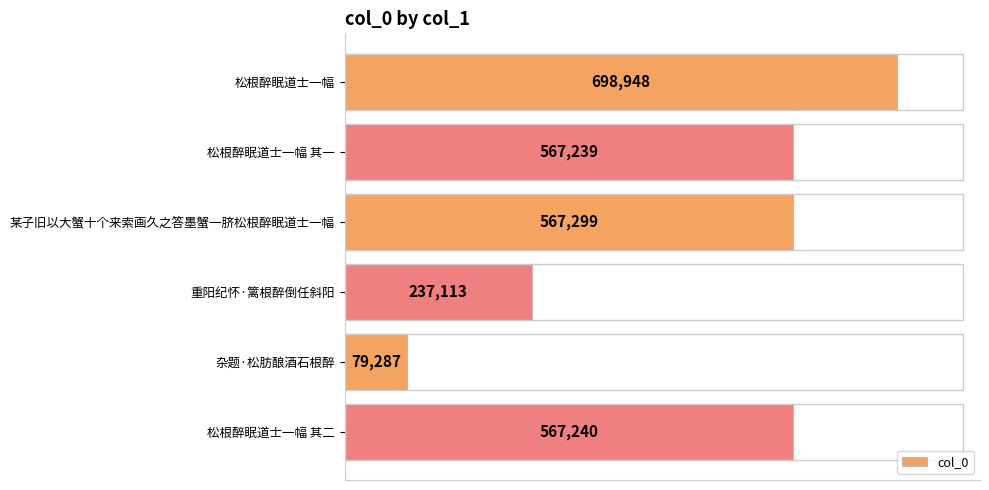

List the labels in order of value, largest first.

松根醉眠道士一幅, 某子旧以大蟹十个来索画久之答墨蟹一脐松根醉眠道士一幅, 松根醉眠道士一幅 其二, 松根醉眠道士一幅 其一, 重阳纪怀·篱根醉倒任斜阳, 杂题·松肪酿酒石根醉